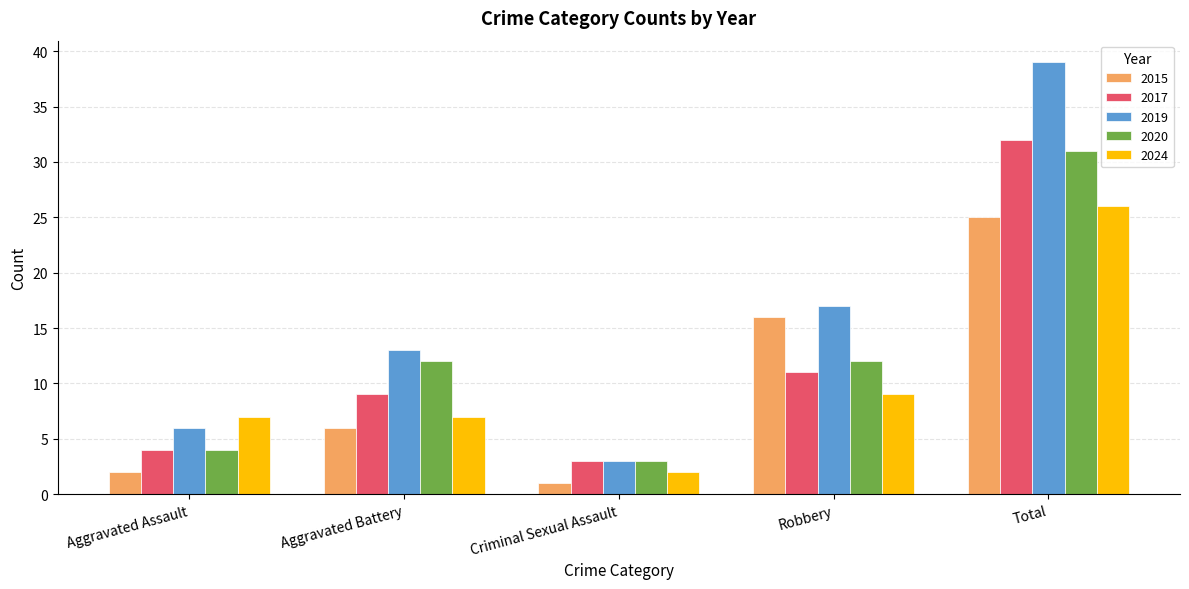

The value of 2024 at Robbery is 2. True or false?

False